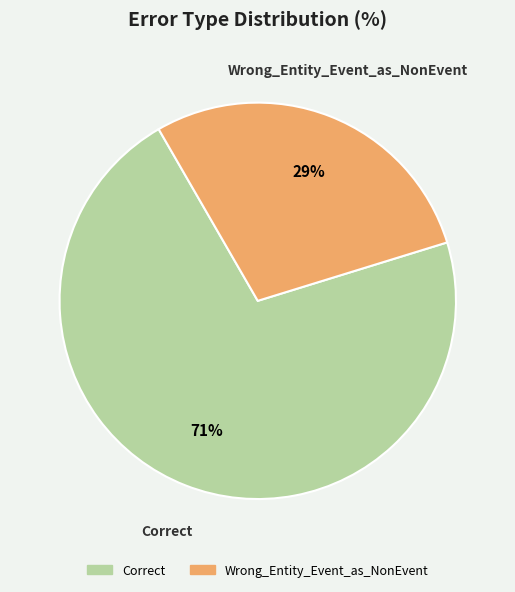

To the nearest percent, what is the combined percentage of Correct and Wrong_Entity_Event_as_NonEvent?

100%